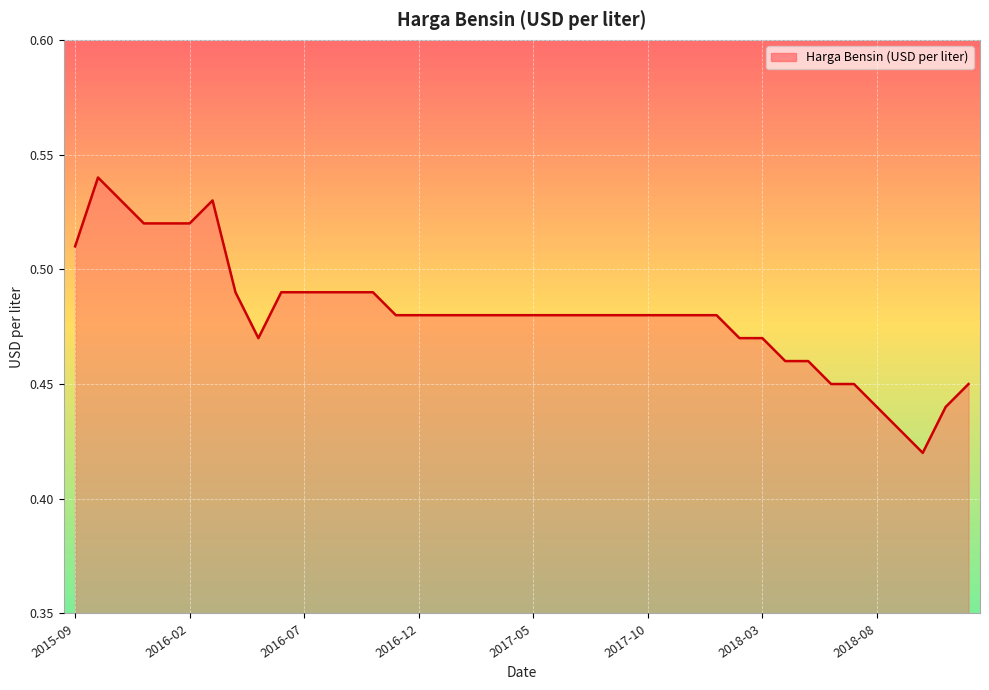

How many lines are shown in the chart?

1